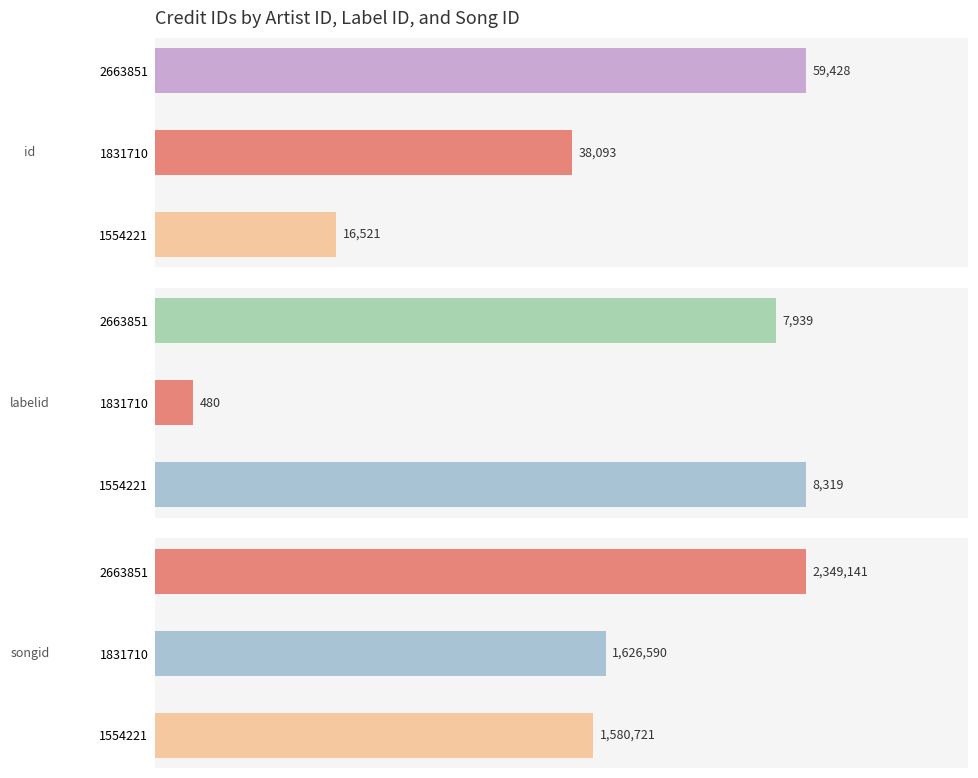

Which series has the largest total across all categories?

songid